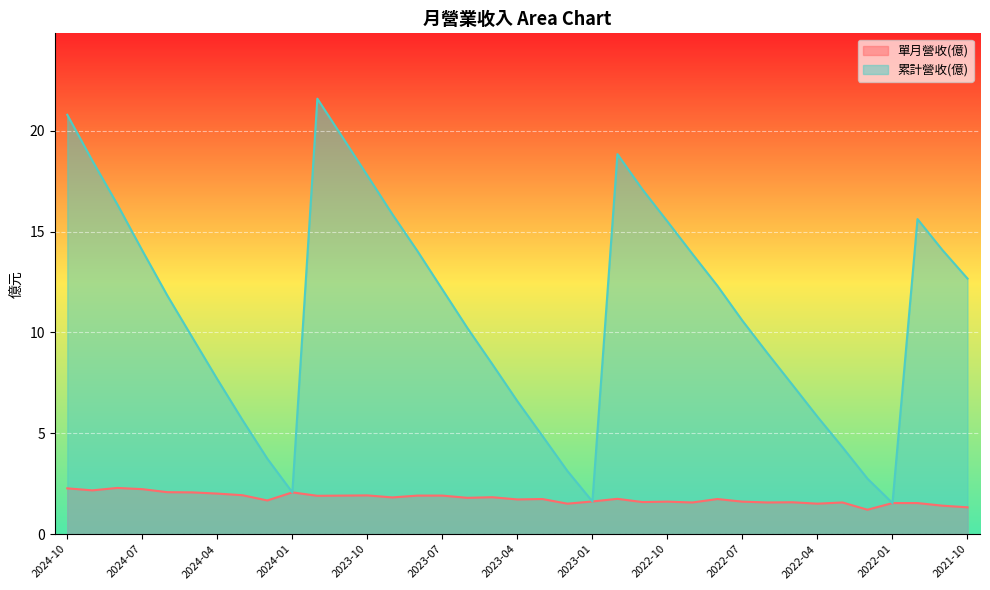

What is the difference between the 累計營收(億) values at 2021-11 and 2022-06?

5.1